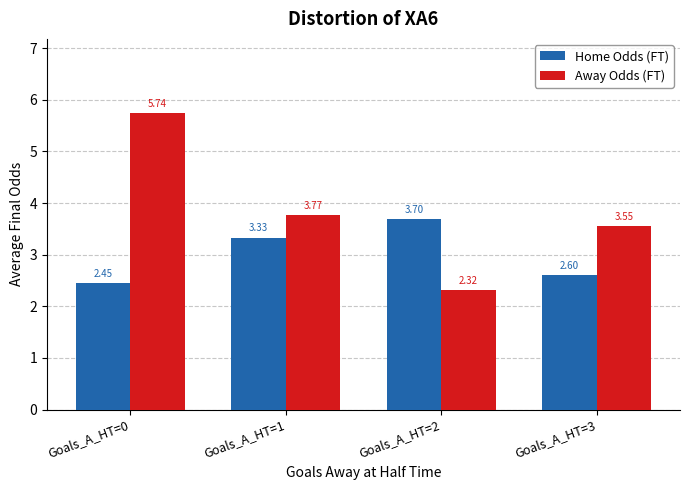

True or false: Home Odds (FT) has a value of 0.8 at Goals_A_HT=0.

False